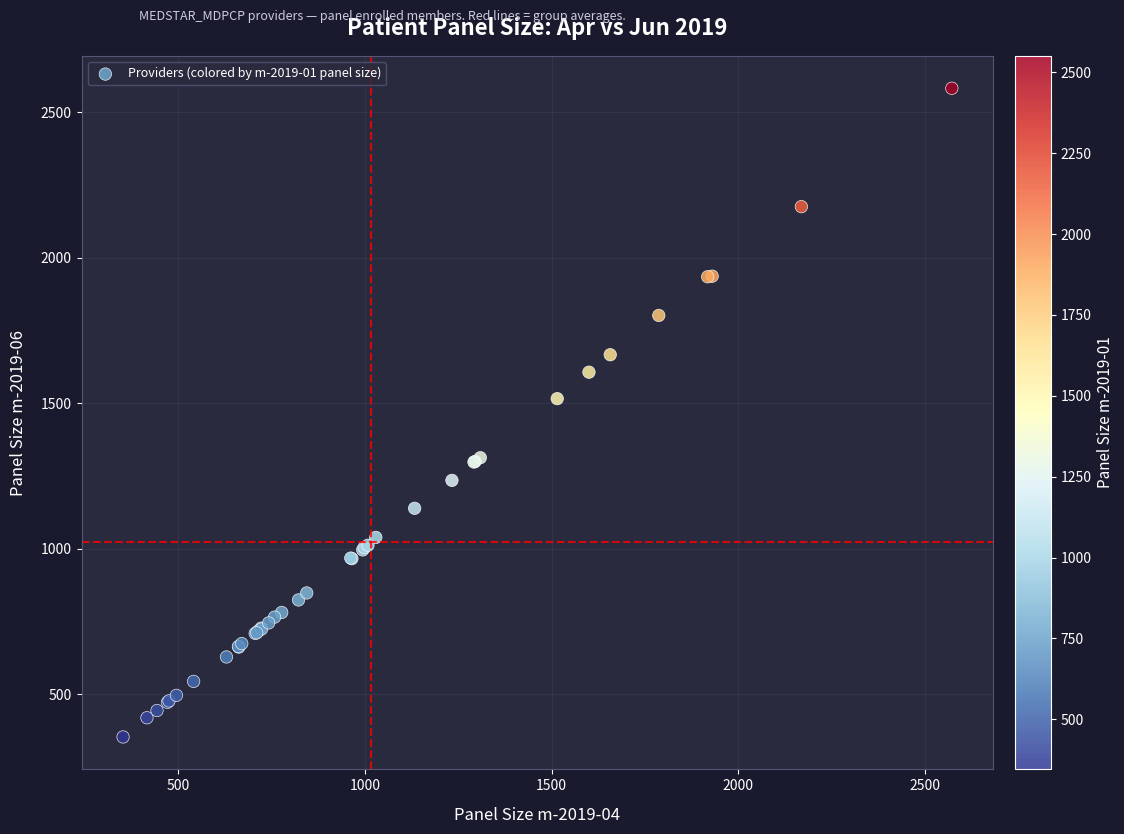

What Y value in the scatter plot is closest to 1468?

1516